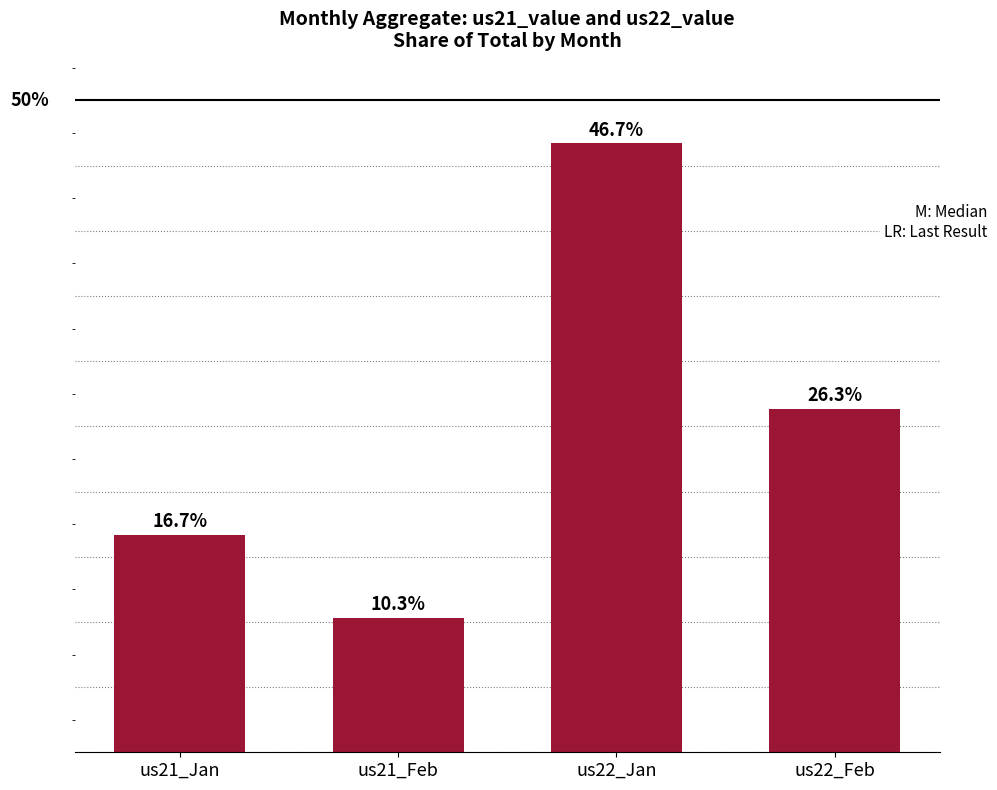

List the labels in order of value, largest first.

us22_Jan, us22_Feb, us21_Jan, us21_Feb